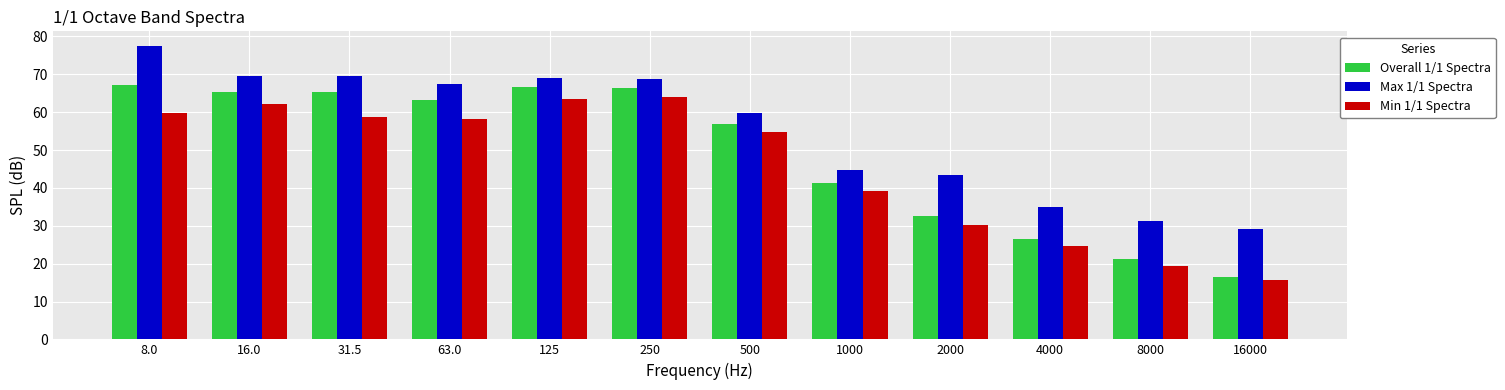

What is the difference between the Max 1/1 Spectra values at 500 and 4000?

24.8